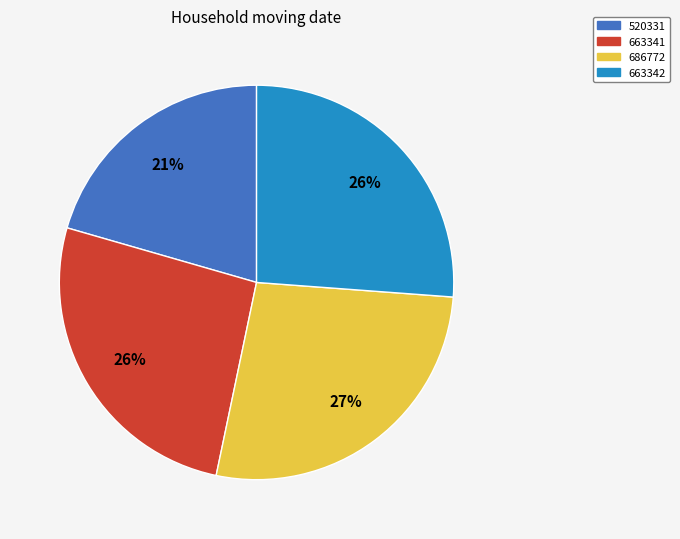

Is the sum of 686772 and 663341 greater than half?

Yes